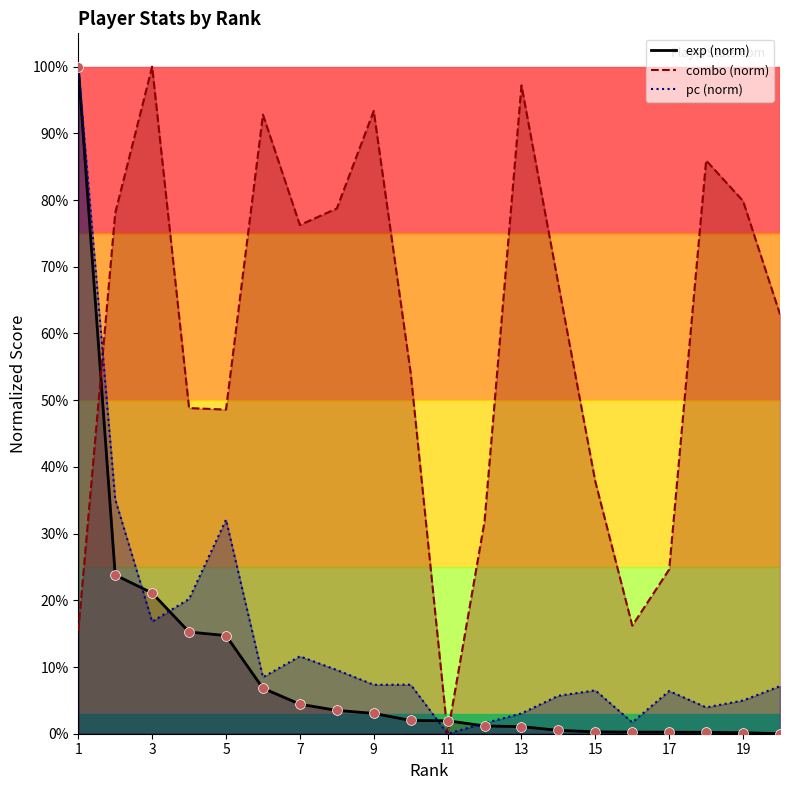

Which series contains the highest Y value?

exp